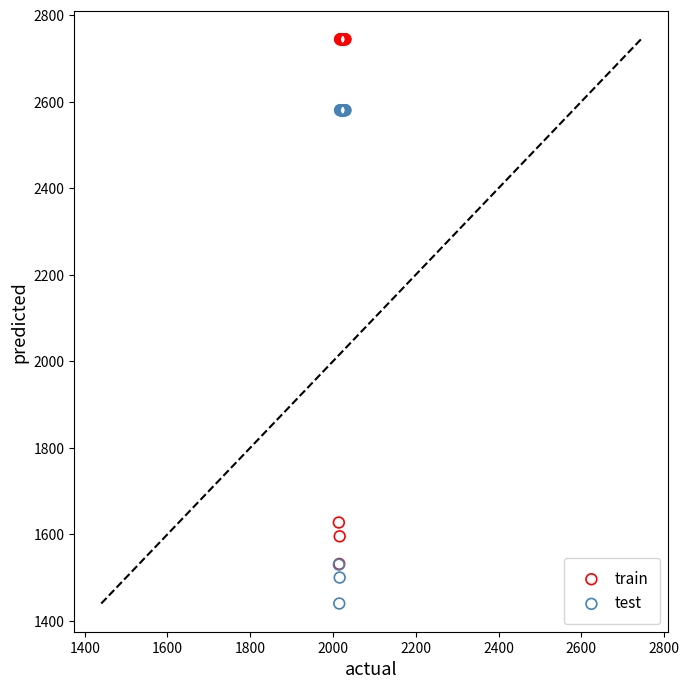

Which series contains the highest Y value?

train